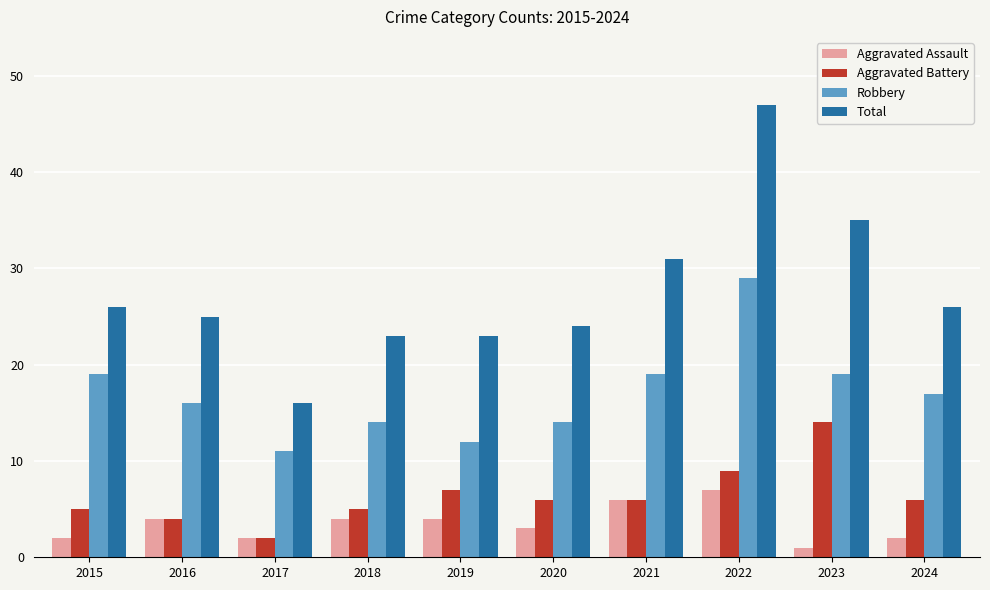

What is the highest value of the Total series?

47